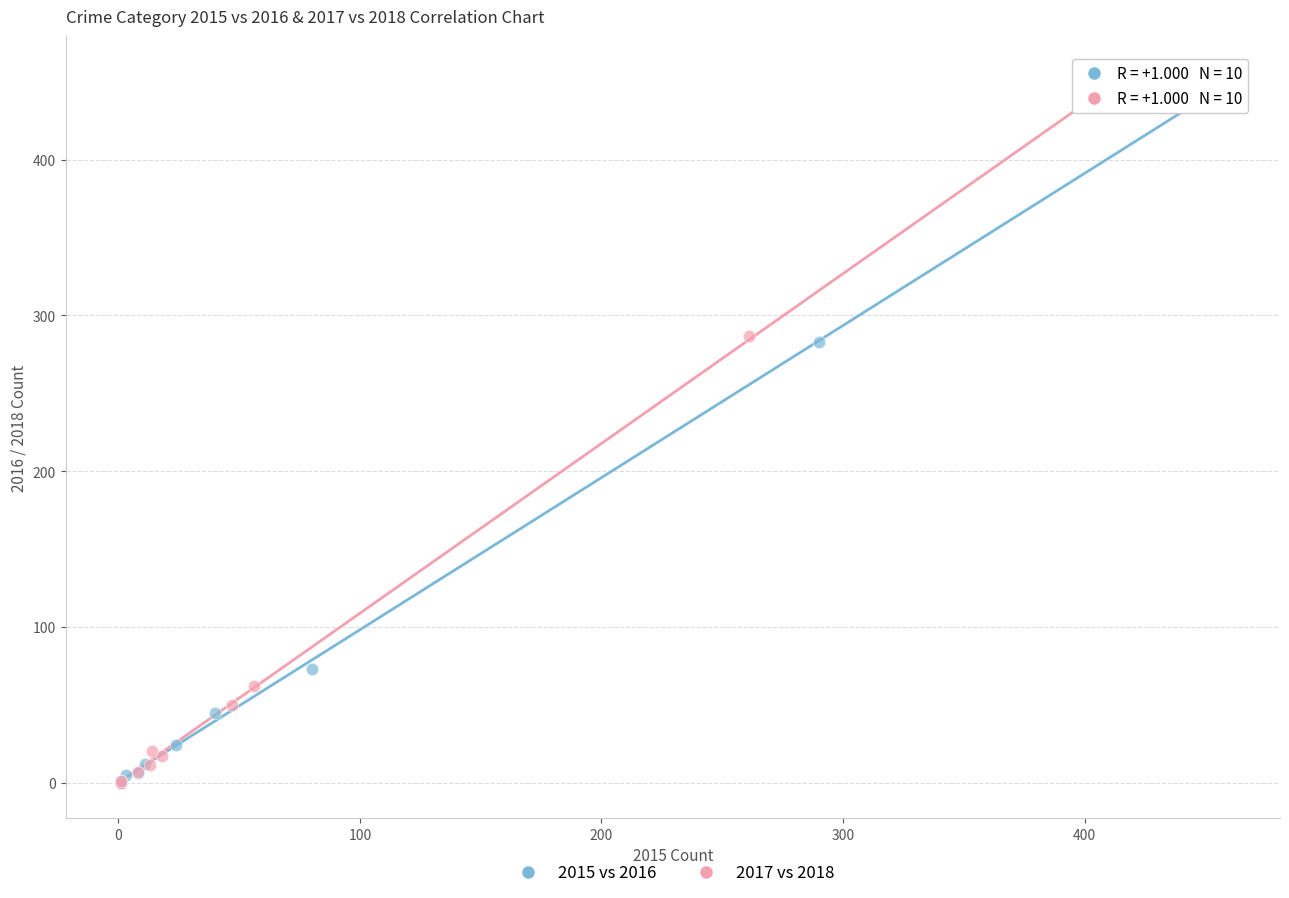

Which series has the widest spread of Y values?

2017 vs 2018